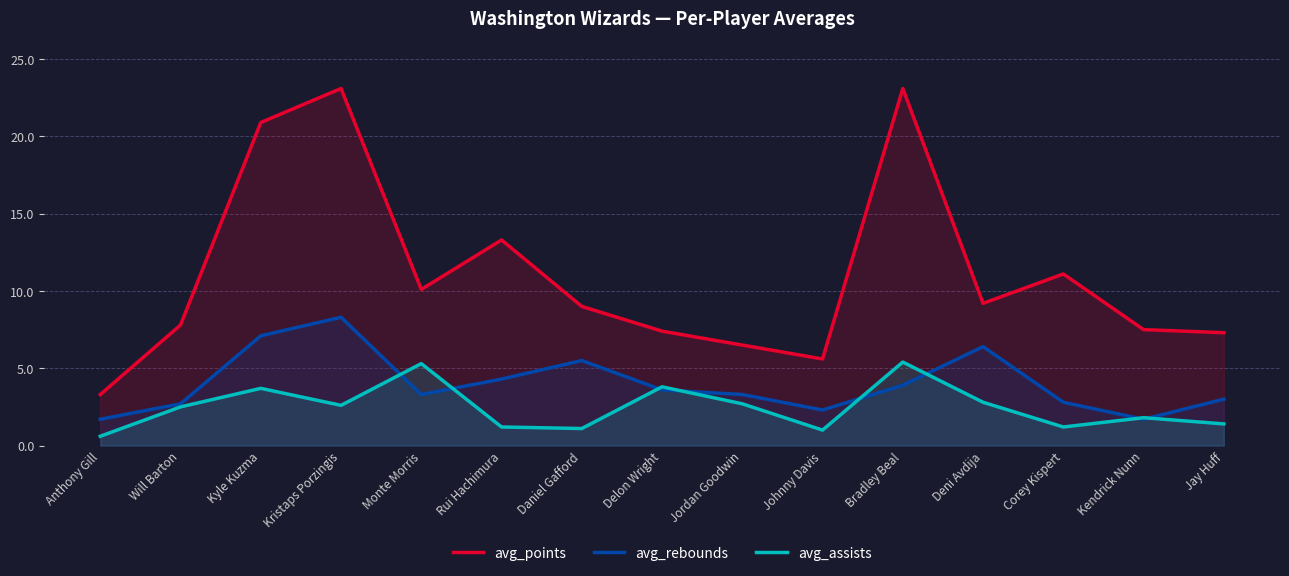

What is the total value across all series at Deni Avdija?

18.4